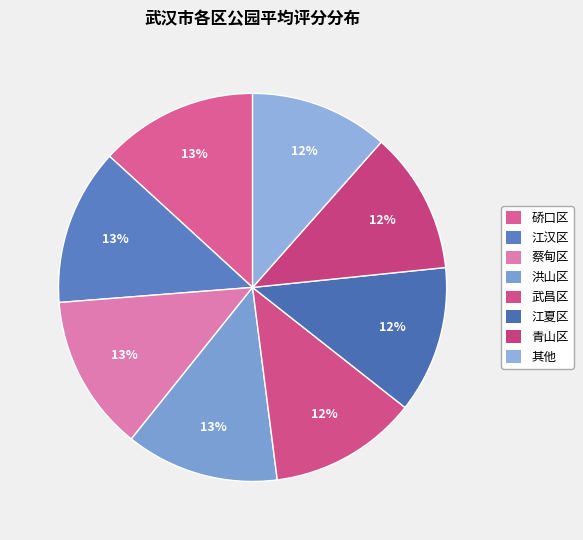

How many segments does this pie chart have?

8